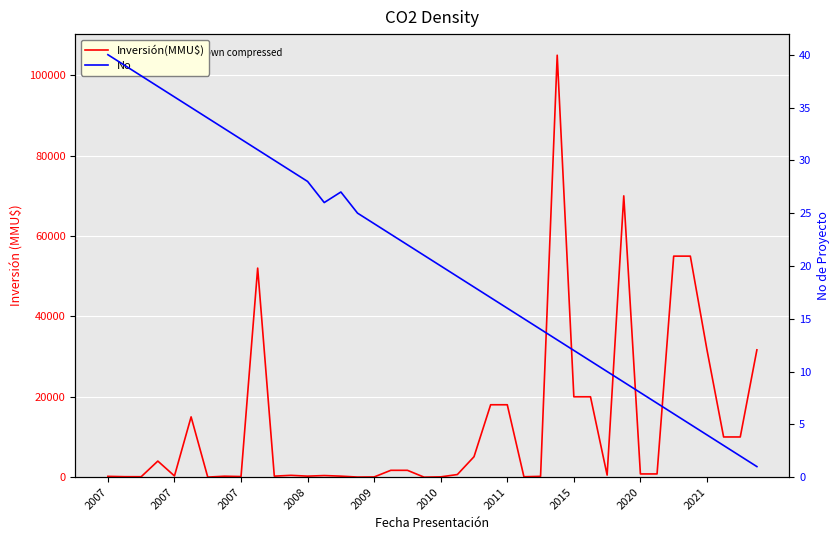

At which category does the chart reach its minimum across all series?

19